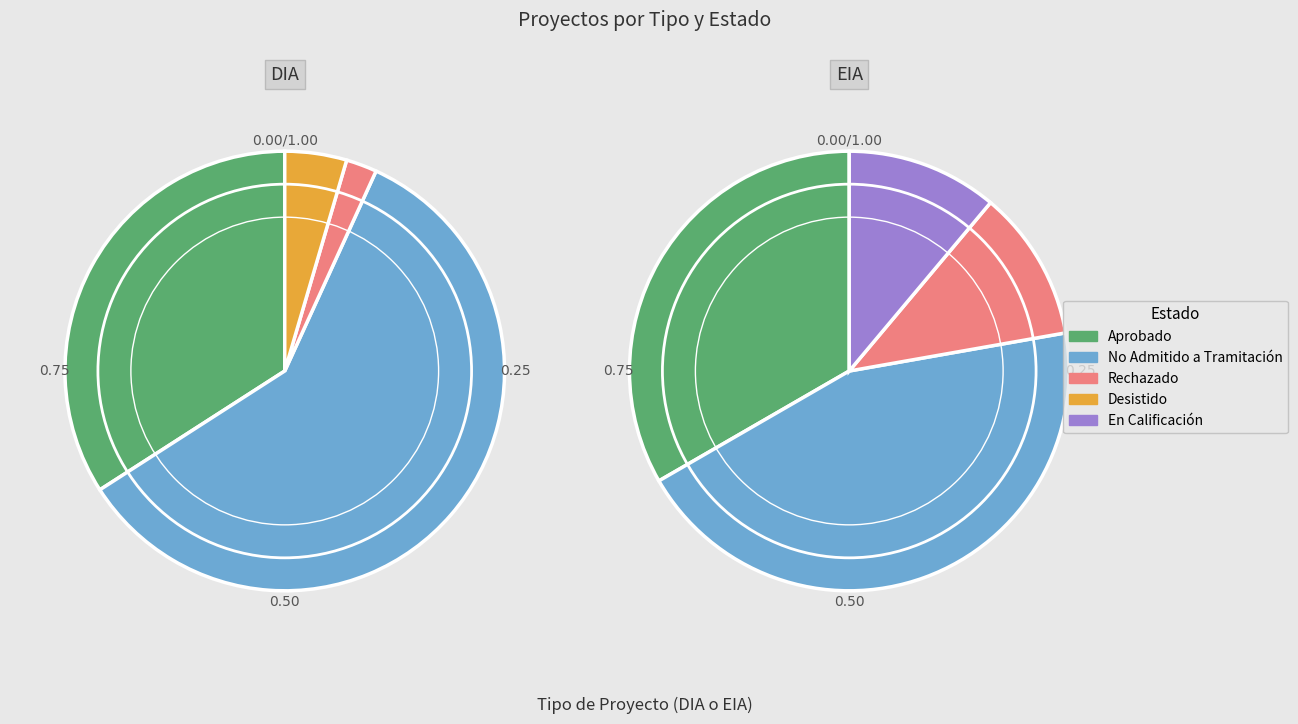

Which slice is the largest?

DIA